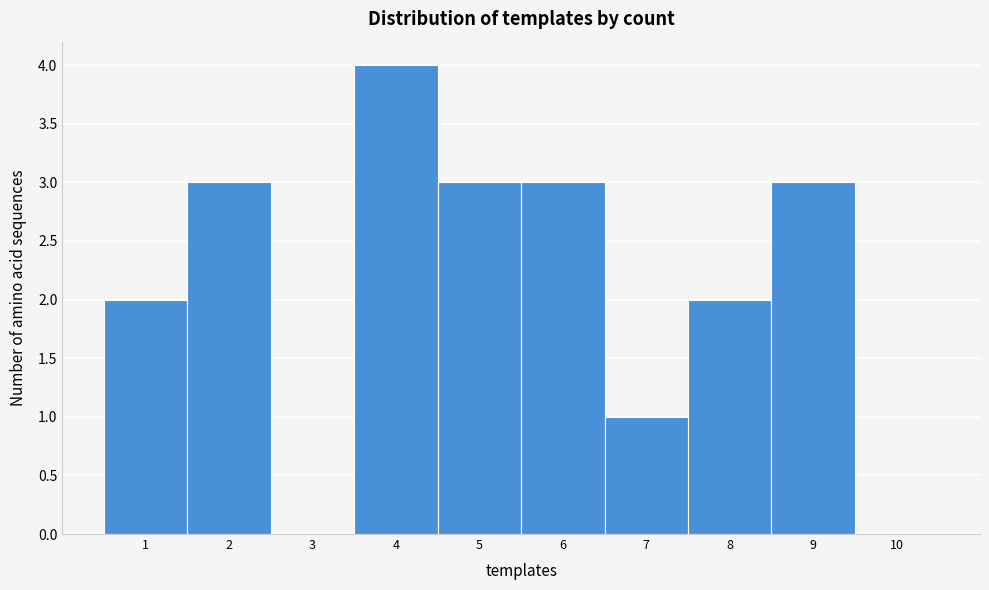

Reading left to right, list every bar in this chart as the range it spans on the x-axis followed by its height. The values are not printed on the chart, so give them approximately, as read against the axis.

0.5 to 1.5: 2
1.5 to 2.5: 3
2.5 to 3.5: 0
3.5 to 4.5: 4
4.5 to 5.5: 3
5.5 to 6.5: 3
6.5 to 7.5: 1
7.5 to 8.5: 2
8.5 to 9.5: 3
9.5 to 10.5: 0